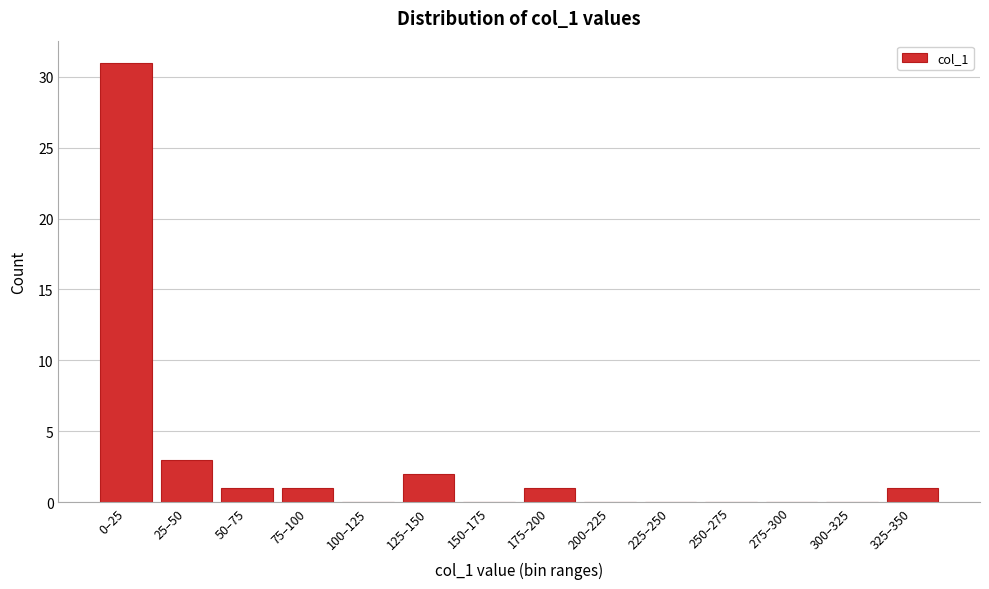

Reading left to right, extract all data points from this chart.

0–25=31	25–50=3	50–75=1	75–100=1	100–125=0	125–150=2	150–175=0	175–200=1	200–225=0	225–250=0	250–275=0	275–300=0	300–325=0	325–350=1